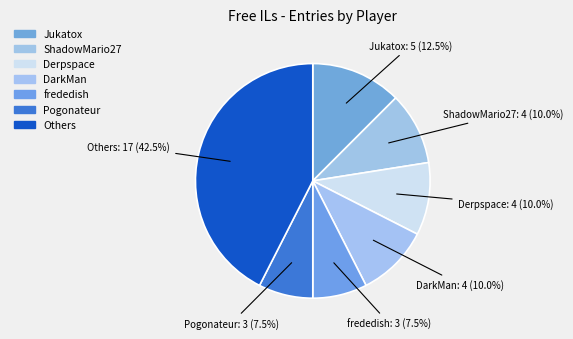

Count the number of slices in the pie.

7